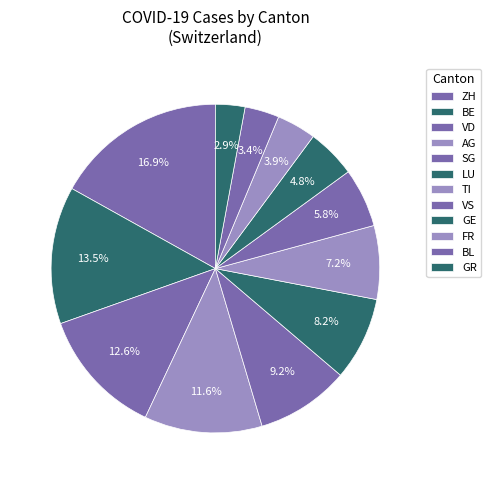

To the nearest percent, what percentage of the pie is VD?

13%